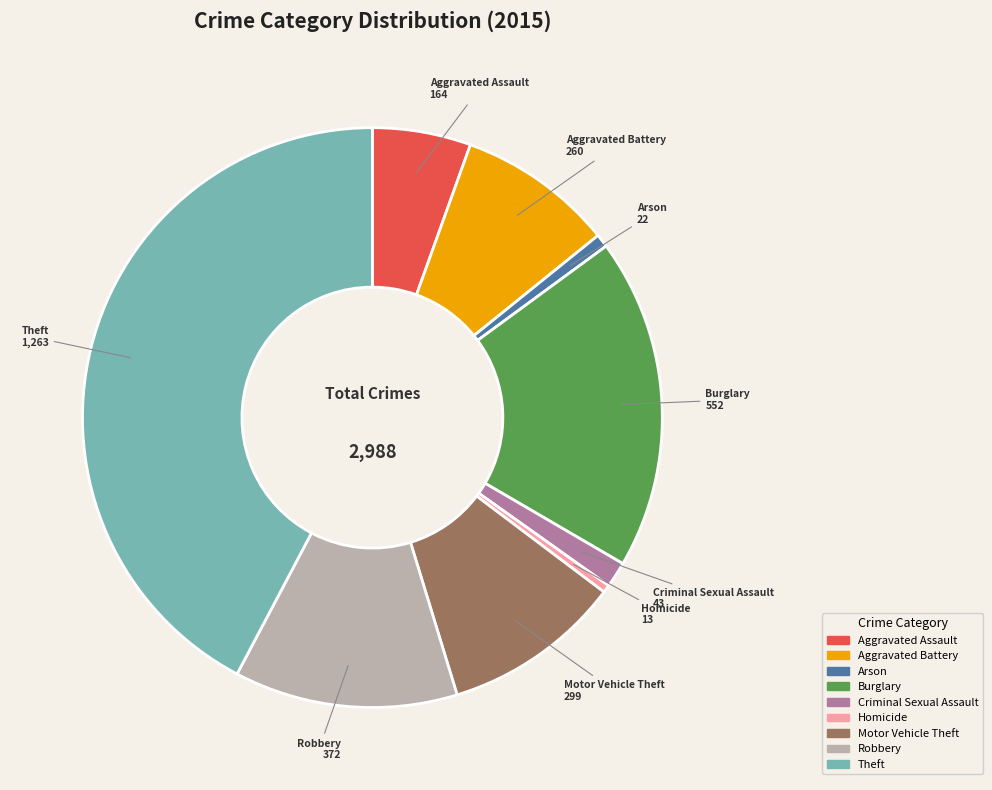

What is the ratio of the value at Robbery to the value at Arson?

16.9